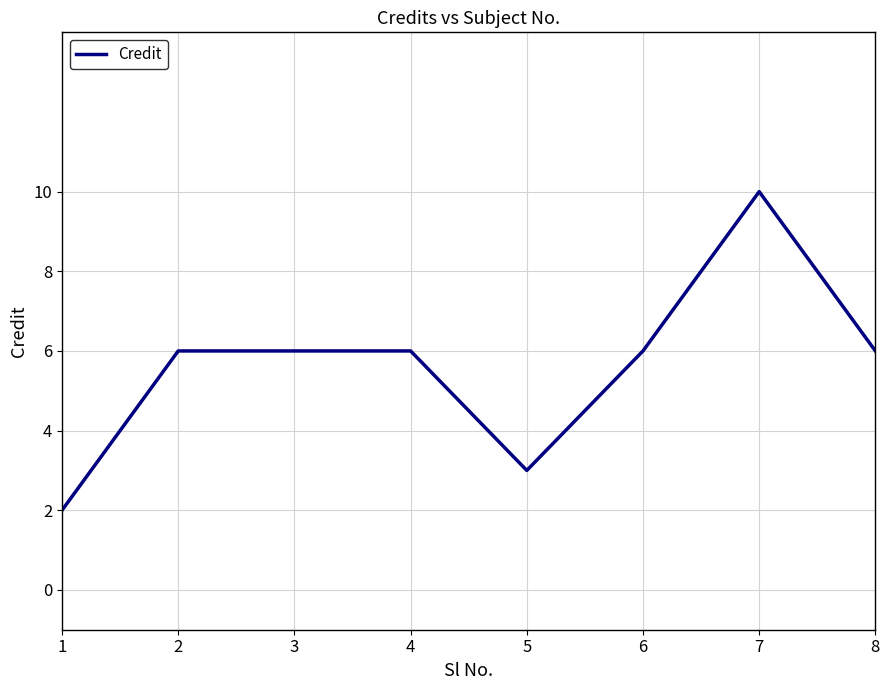

True or false: the data shows 2 at 5.

False